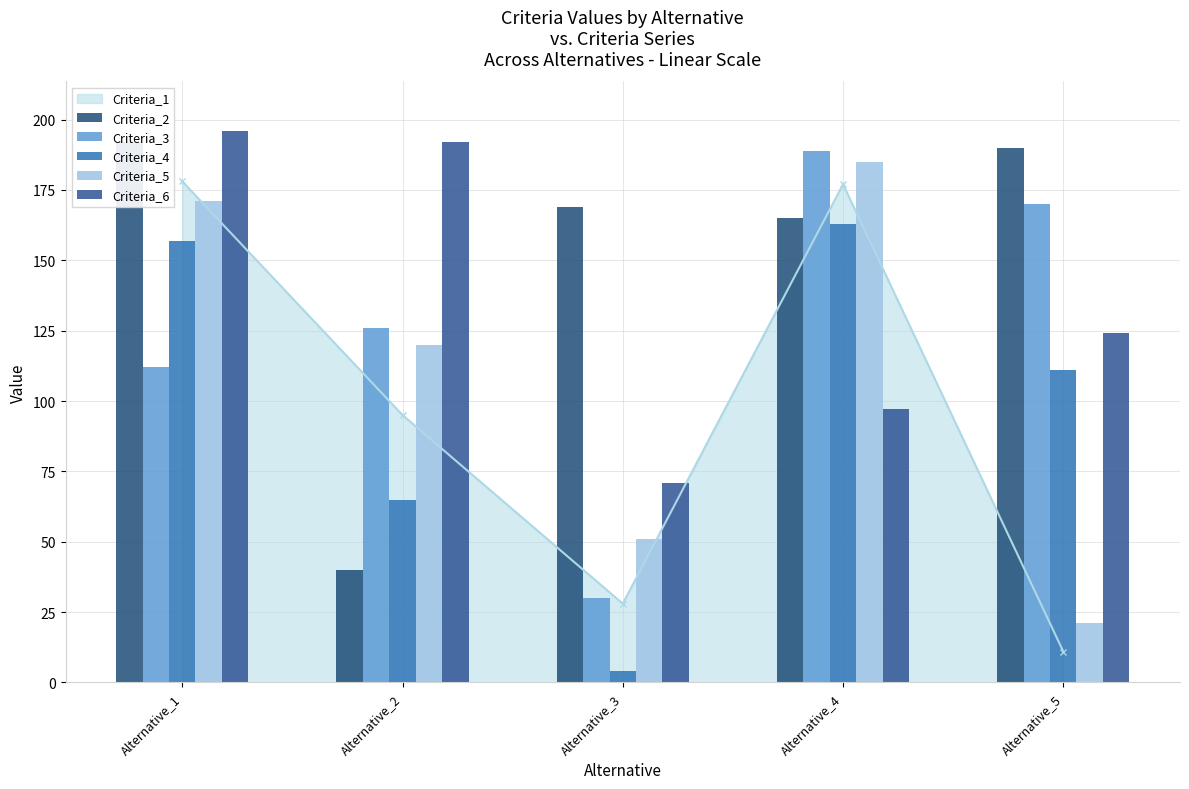

At which label does Criteria_1 reach its minimum?

Alternative_5